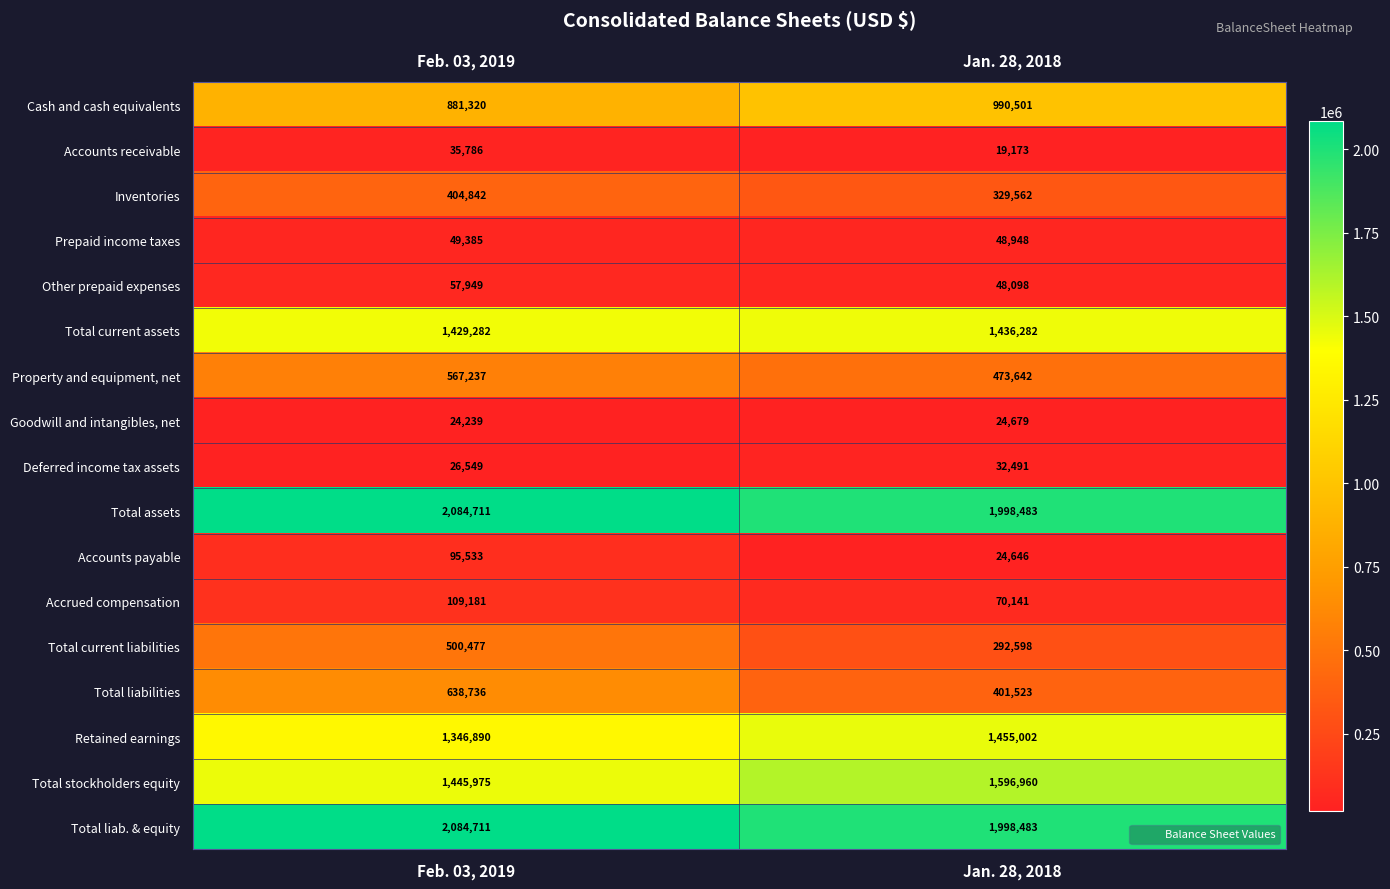

Which series changed the most between Feb. 03, 2019 and Jan. 28, 2018?

Total liabilities